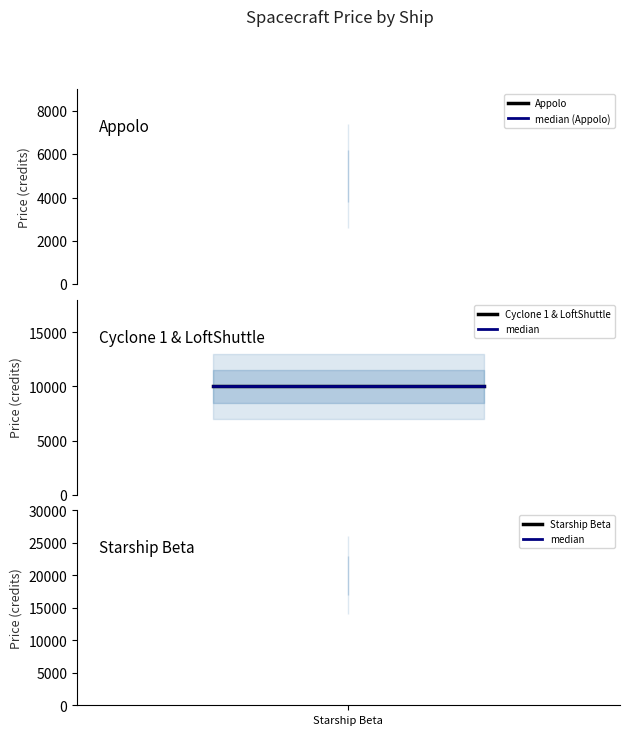

What is the difference between the values at LoftShuttle and Starship Beta?

10000